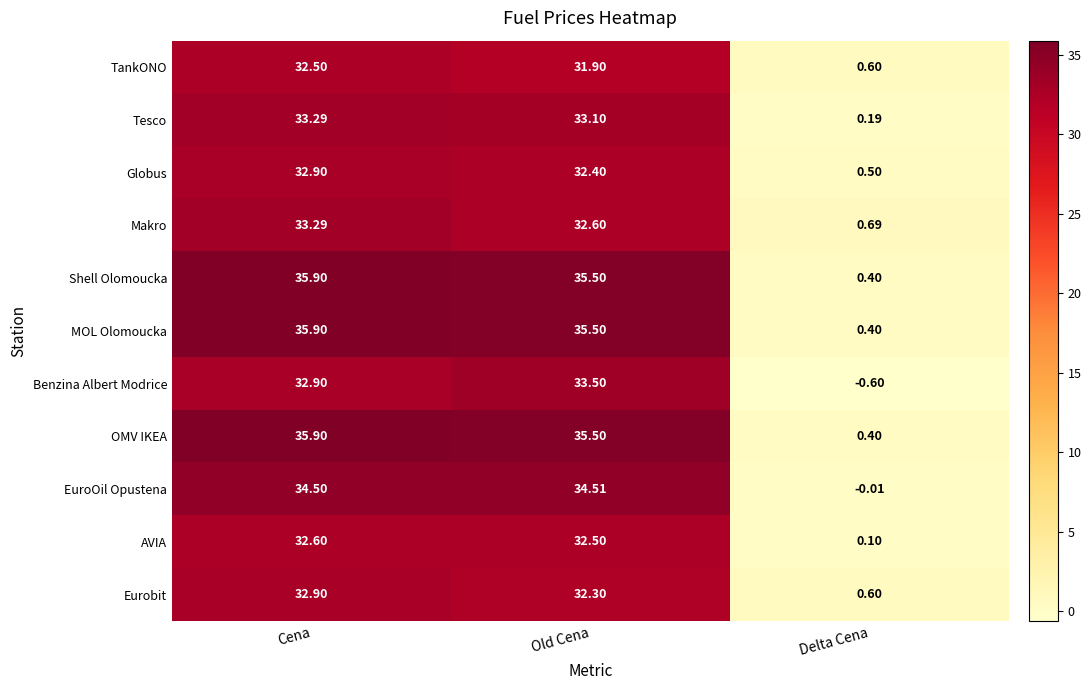

At which category is the sum across all series the highest?

Cena